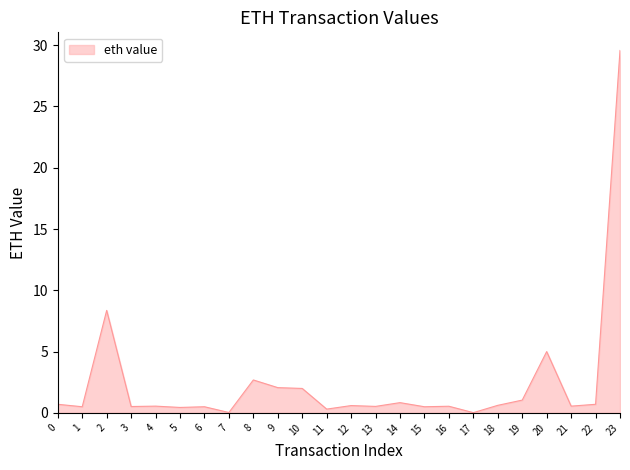

What is the maximum value shown in the chart?

29.6